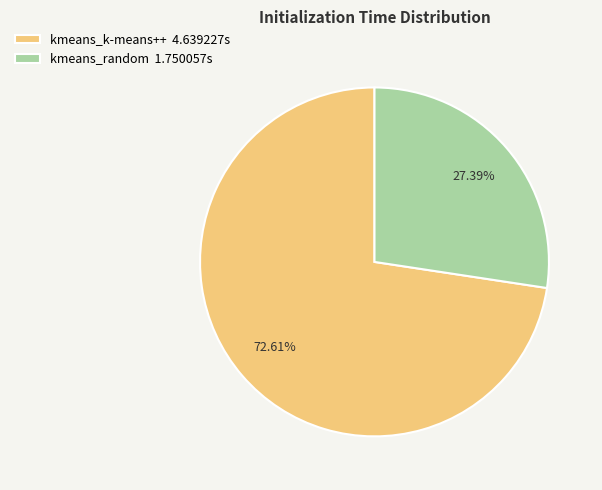

What is the smallest slice in the pie chart?

kmeans_random